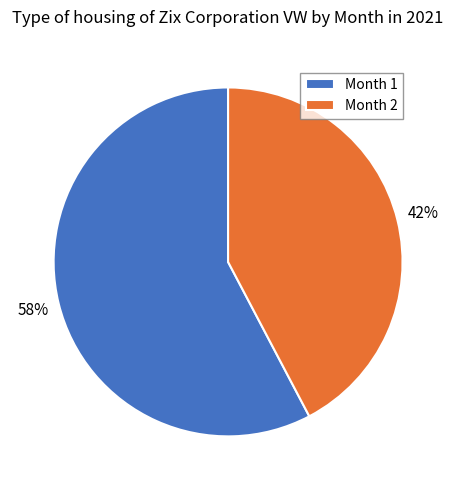

Count the number of slices in the pie.

2